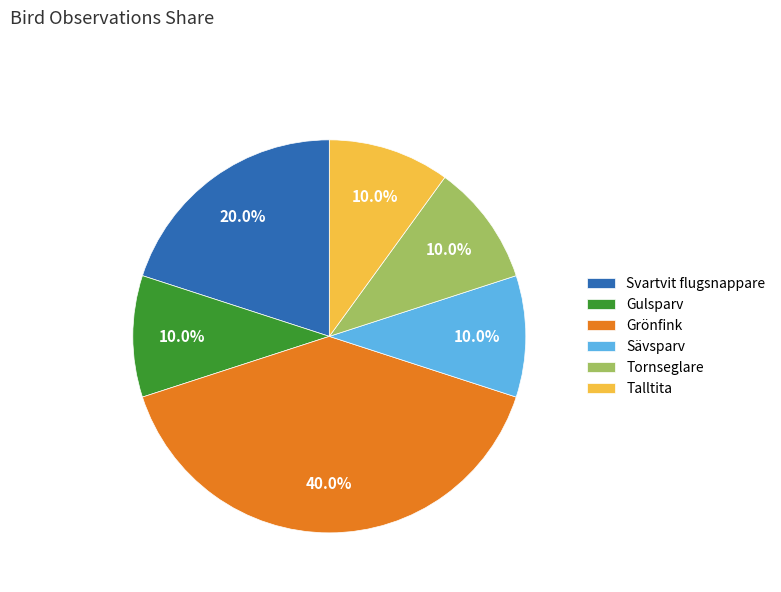

The Svartvit flugsnappare slice represents 20% of the pie. True or false?

True